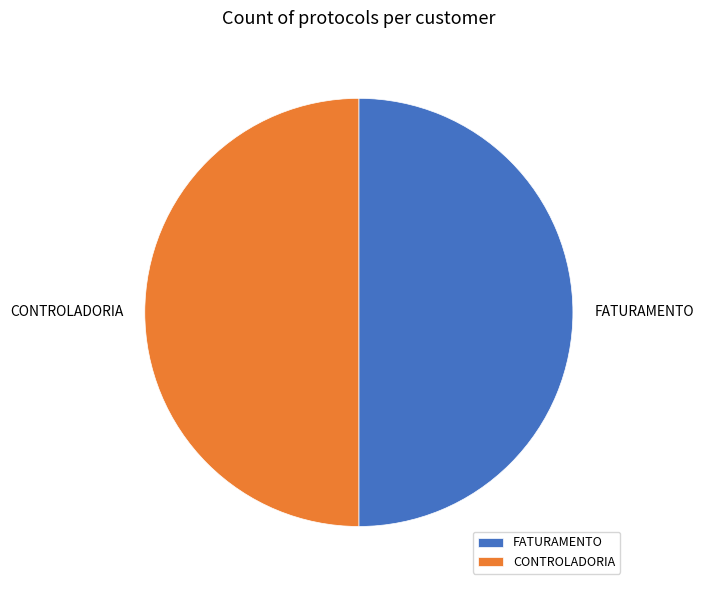

Approximately how many times larger is the value at FATURAMENTO compared to CONTROLADORIA?

1.0